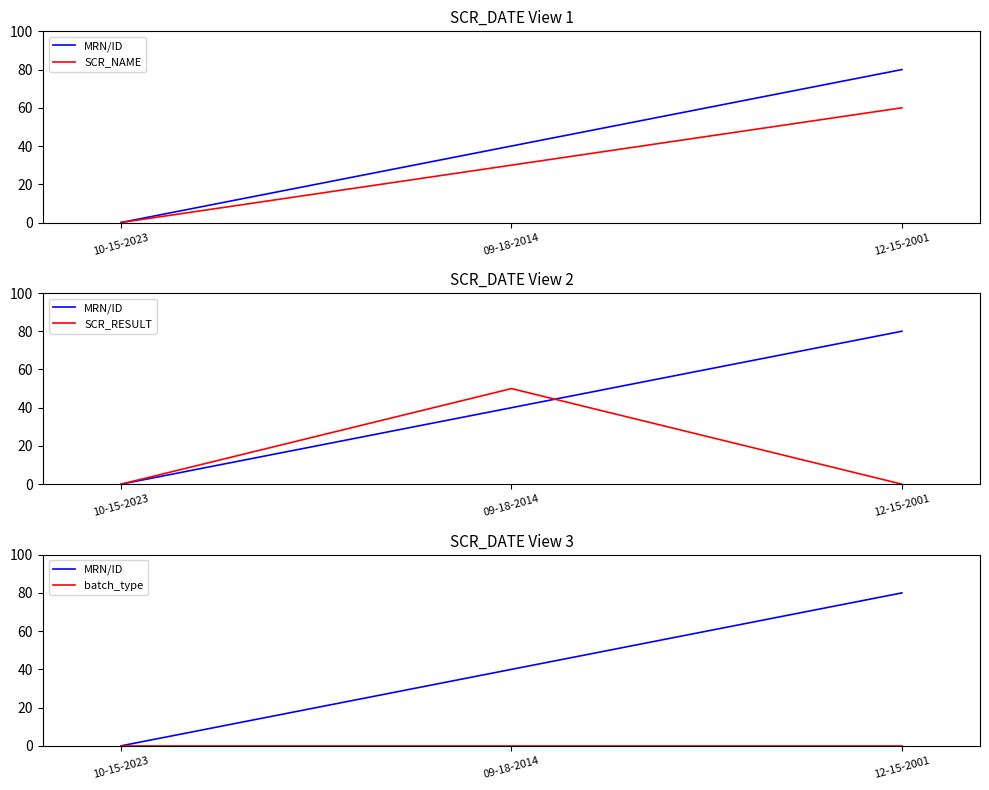

Count the number of categories in the chart.

3